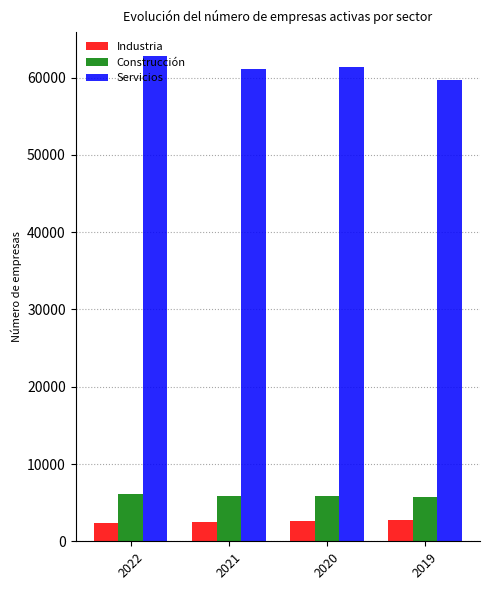

Which category has the highest value across all series?

2022